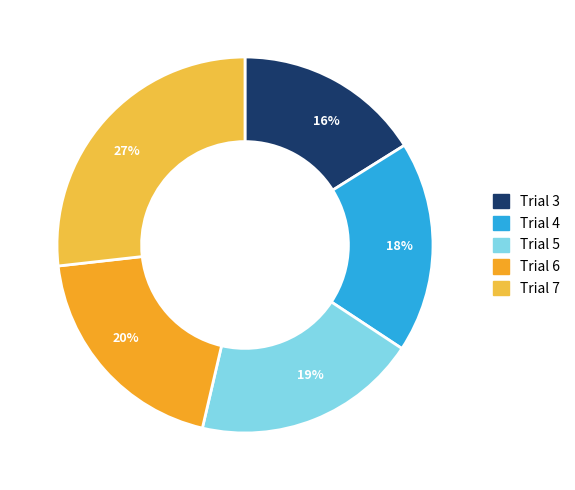

To the nearest percent, what is the difference between the largest and smallest slice percentages?

11%